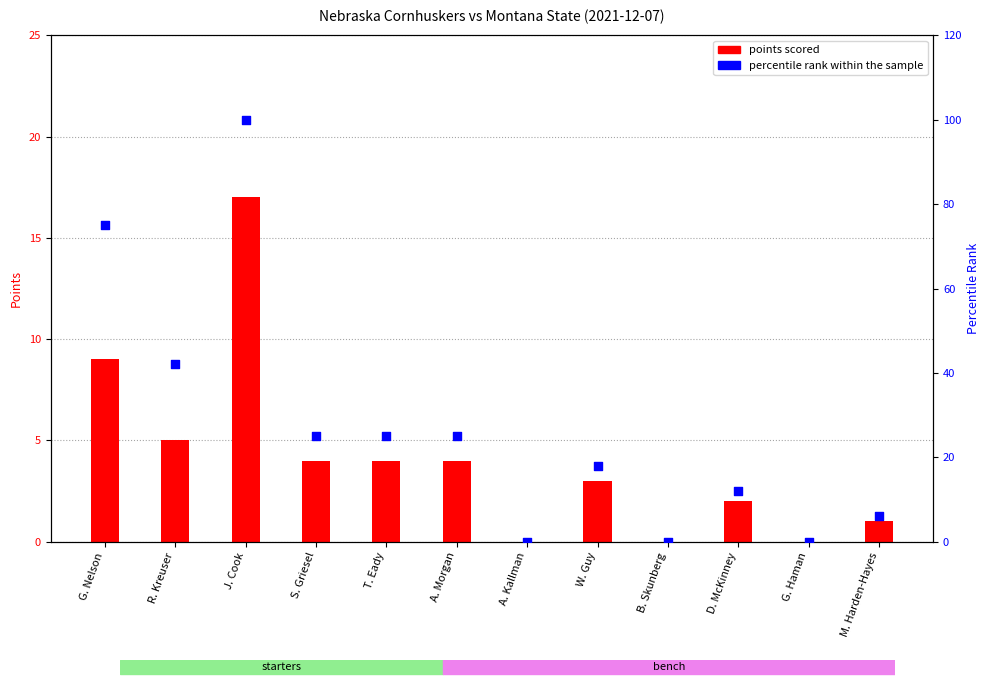

Is the value of points scored at S. Griesel greater than the value of percentile rank within the sample at B. Skunberg?

Yes